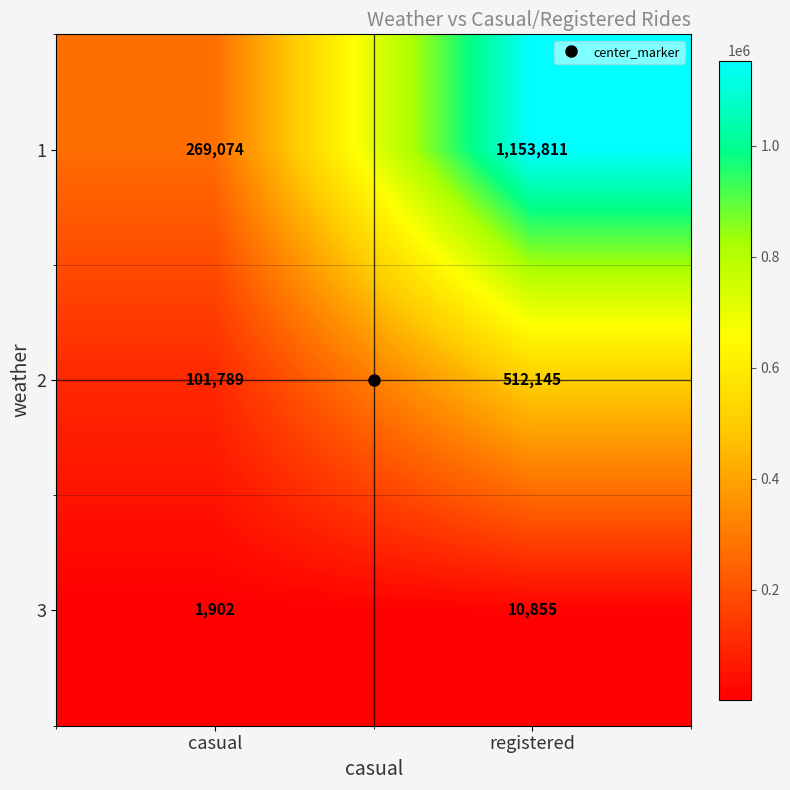

Is the value of 1 at registered greater than the value of 2 at registered?

Yes